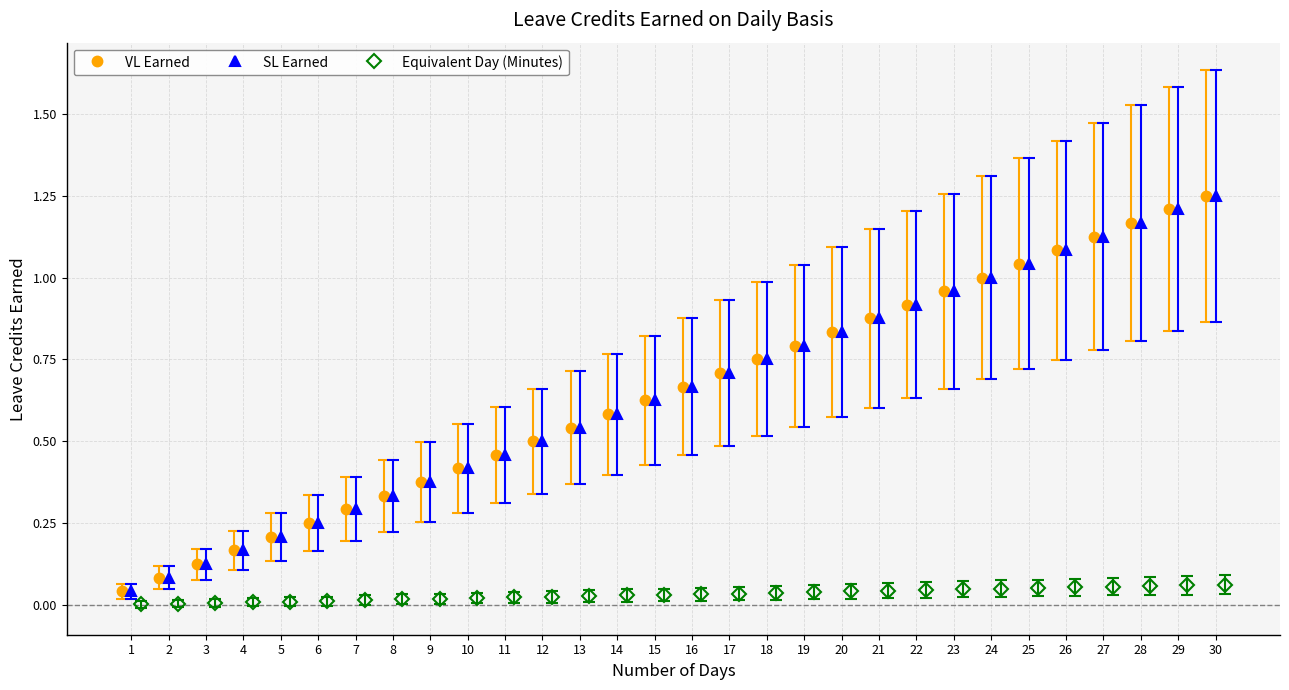

Does the chart have visible grid lines?

Yes